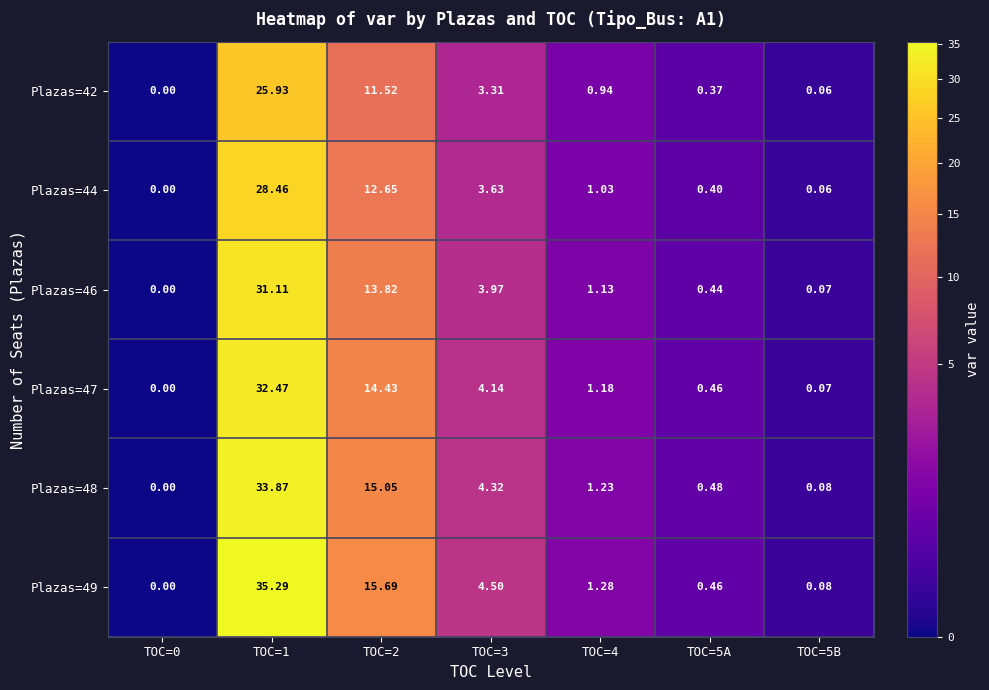

At how many categories does at least one series exceed 11?

2